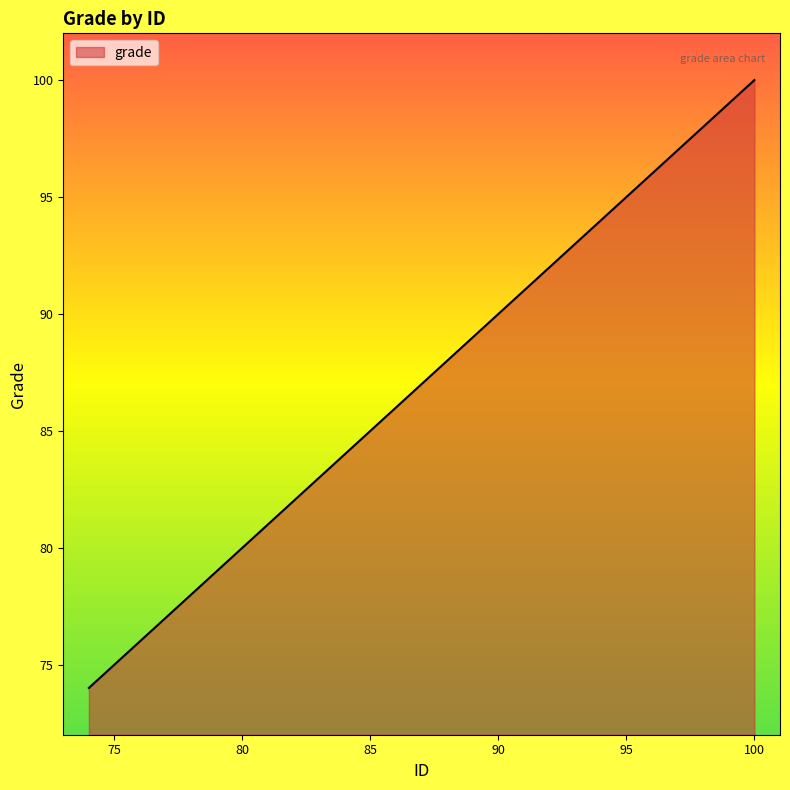

How many distinct data groups are displayed?

1